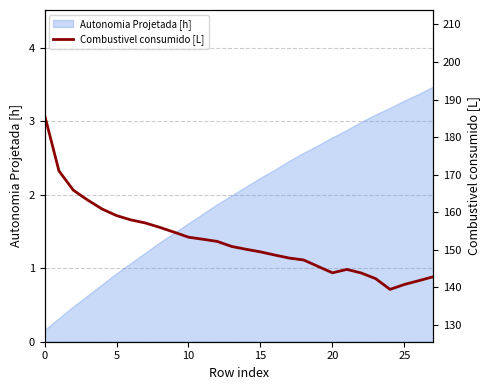

How many values are below 150?

13